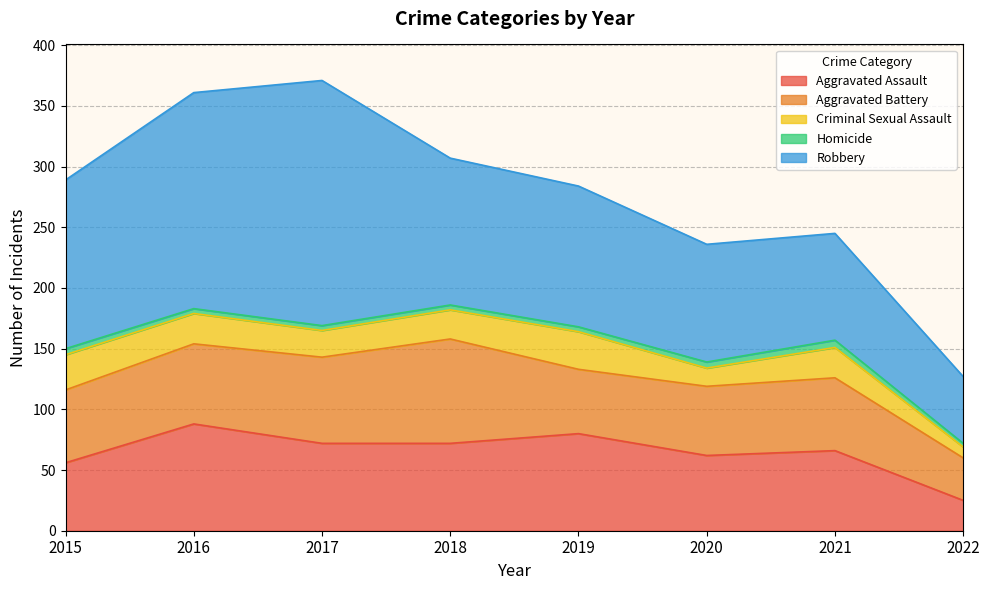

How many lines are shown in the chart?

5